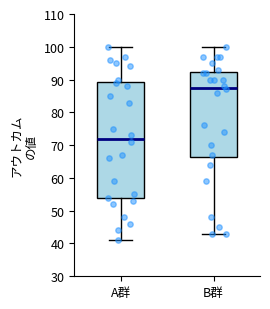

Where is the lower edge of the box for B群 on the y-axis? The values are not printed on the chart, so give them approximately, as read against the axis.

66